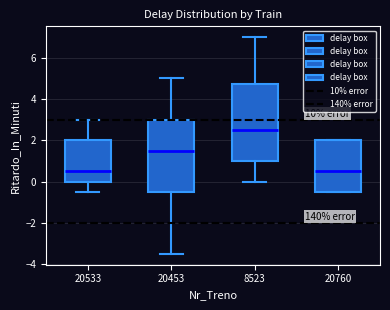

Reading left to right, transcribe this box plot: for each box, give where its median line is, the range the box spans, and where its two whiskers end, as read against the y-axis. The values are not printed on the chart, so give them approximately, as read against the axis.

20533: median 0.6, box 0.0 to 2.0, whiskers -0.4 to 3.0
20453: median 1.6, box -0.4 to 3.0, whiskers -3.4 to 5.0
8523: median 2.6, box 1.0 to 4.8, whiskers 0.0 to 7.0
20760: median 0.6, box -0.4 to 2.0, whiskers -0.4 to 2.0